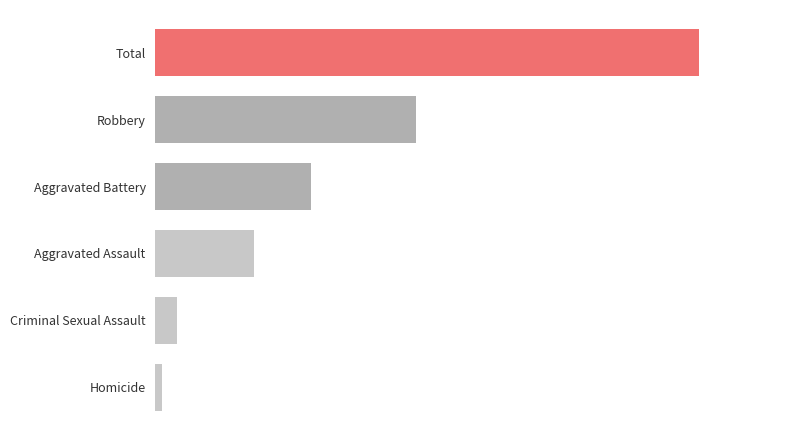

Which label corresponds to the largest value in the chart?

Total